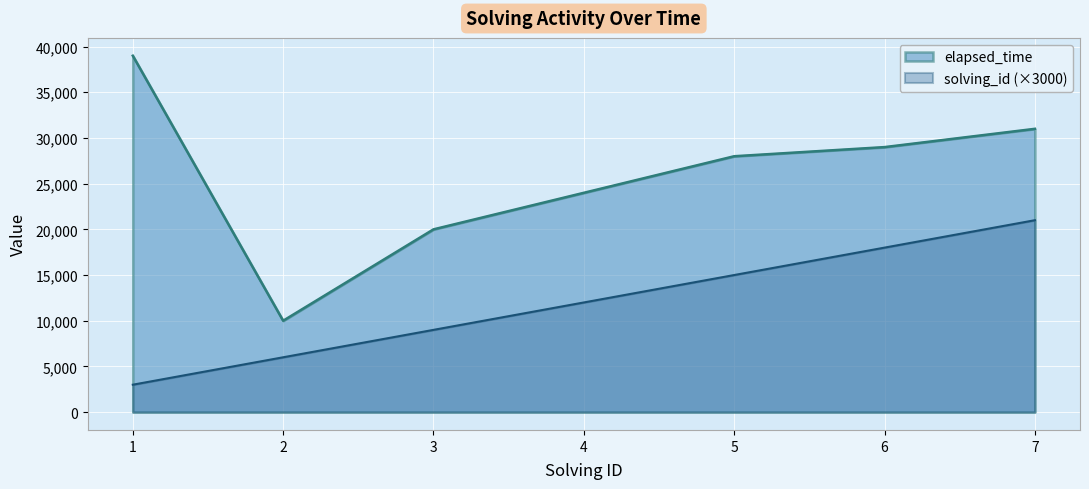

What is the spread (max minus min) of values at 7?

10000